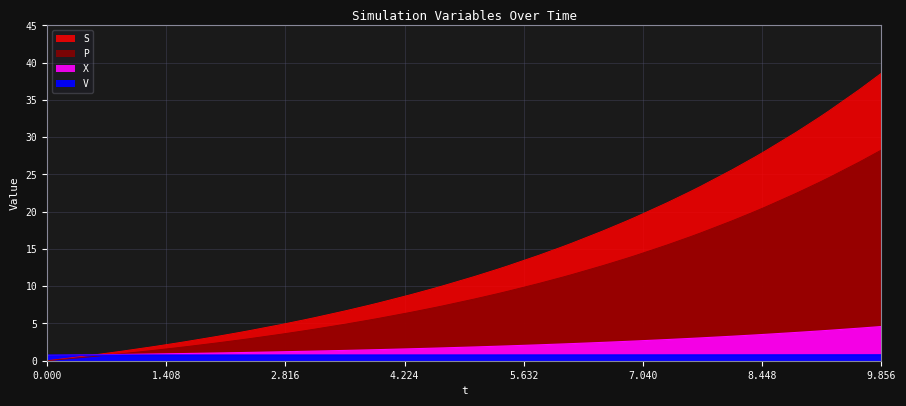

True or false: X has more than 2 interior local peaks.

False